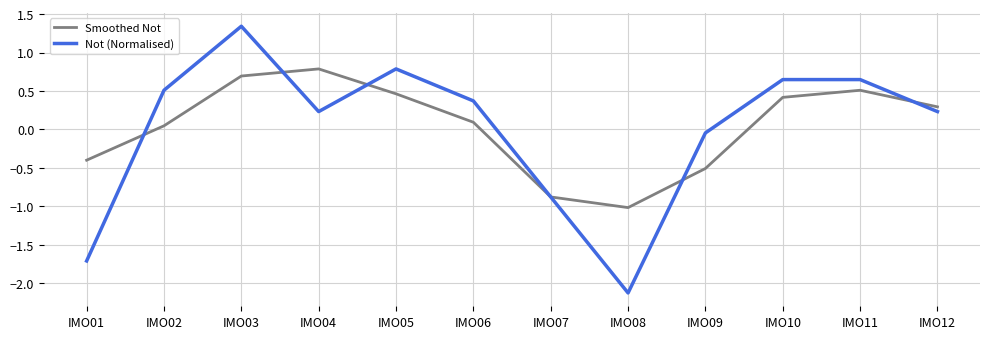

Which label corresponds to the largest value in the chart?

IMO03